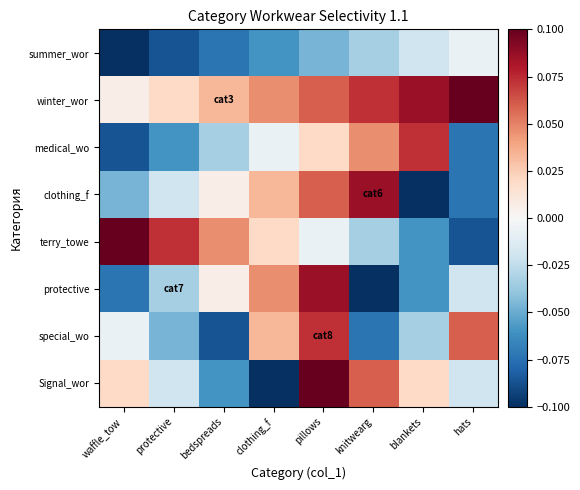

Reading left to right, list all the values displayed in this chart.

summer_wor: waffle_tow=-0.1	protective=-0.1	bedspreads=-0.1	clothing_f=-0.1	pillows=-0.0	knitwearg=-0.0	blankets=-0.0	hats=-0.0
winter_wor: waffle_tow=0.0	protective=0.0	bedspreads=0.0	clothing_f=0.0	pillows=0.1	knitwearg=0.1	blankets=0.1	hats=0.1
medical_wo: waffle_tow=-0.1	protective=-0.1	bedspreads=-0.0	clothing_f=-0.0	pillows=0.0	knitwearg=0.0	blankets=0.1	hats=-0.1
clothing_f: waffle_tow=-0.0	protective=-0.0	bedspreads=0.0	clothing_f=0.0	pillows=0.1	knitwearg=0.1	blankets=-0.1	hats=-0.1
terry_towe: waffle_tow=0.1	protective=0.1	bedspreads=0.0	clothing_f=0.0	pillows=-0.0	knitwearg=-0.0	blankets=-0.1	hats=-0.1
protective: waffle_tow=-0.1	protective=-0.0	bedspreads=0.0	clothing_f=0.0	pillows=0.1	knitwearg=-0.1	blankets=-0.1	hats=-0.0
special_wo: waffle_tow=-0.0	protective=-0.0	bedspreads=-0.1	clothing_f=0.0	pillows=0.1	knitwearg=-0.1	blankets=-0.0	hats=0.1
Signal_wor: waffle_tow=0.0	protective=-0.0	bedspreads=-0.1	clothing_f=-0.1	pillows=0.1	knitwearg=0.1	blankets=0.0	hats=-0.0